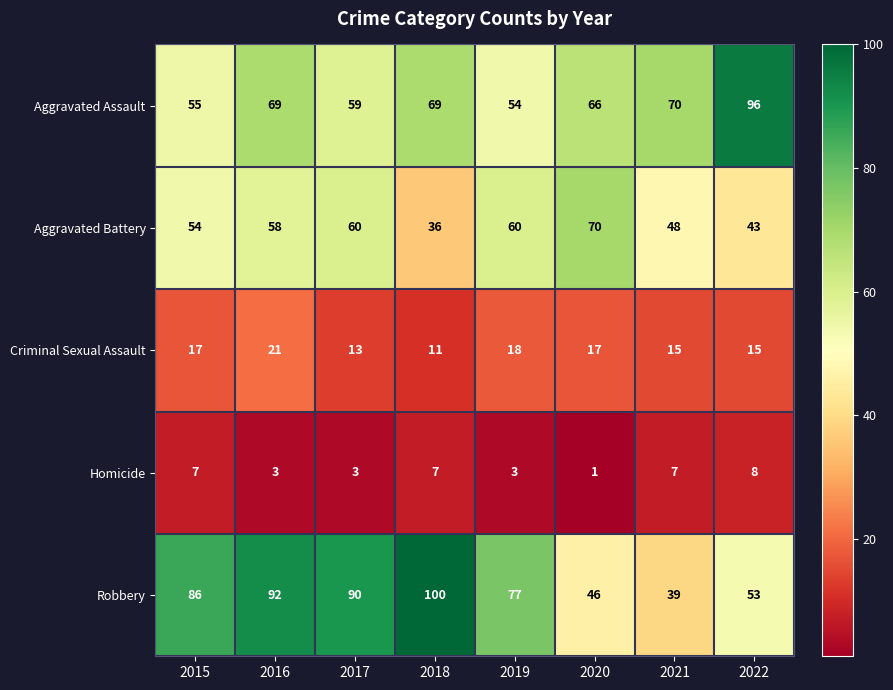

What is the difference between the maximum and minimum values in the Aggravated Battery series?

34